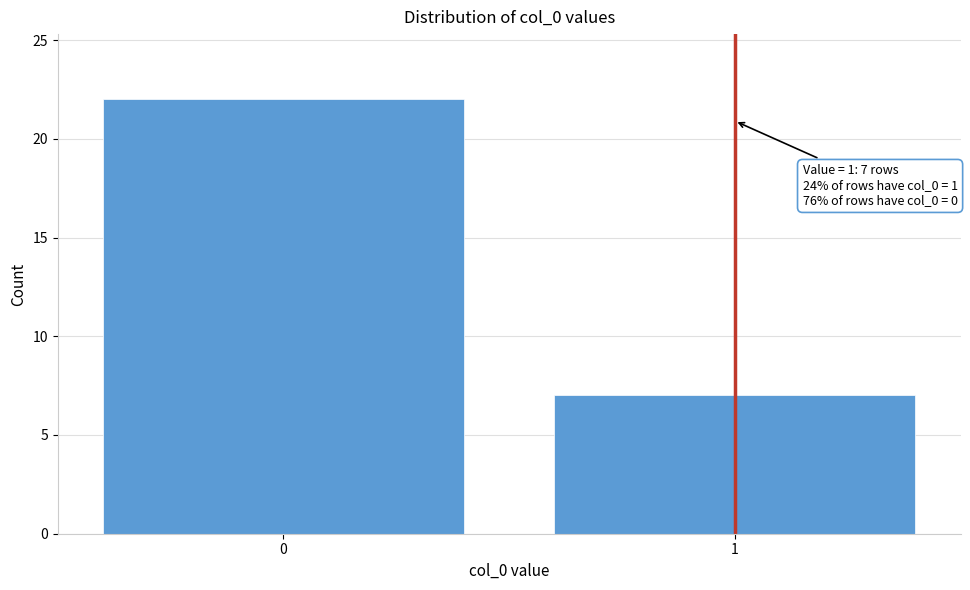

Reading left to right, extract all data points from this chart.

0=22	1=7